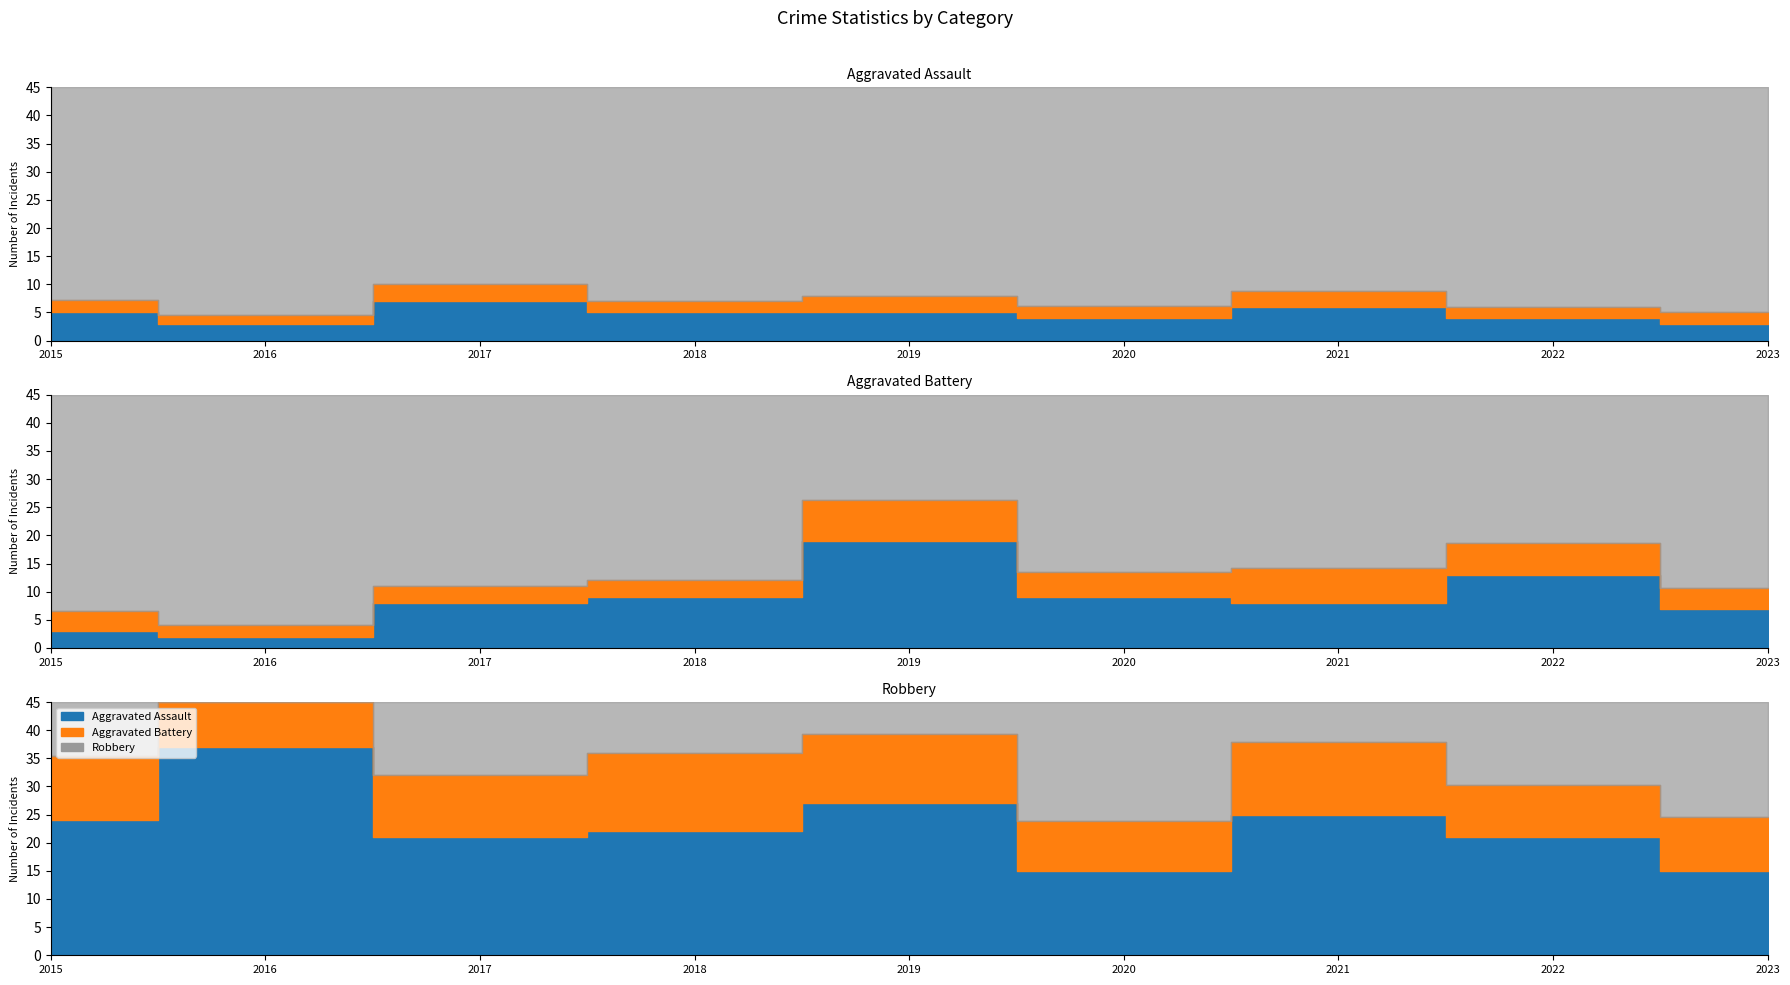

How many lines are shown in the chart?

3